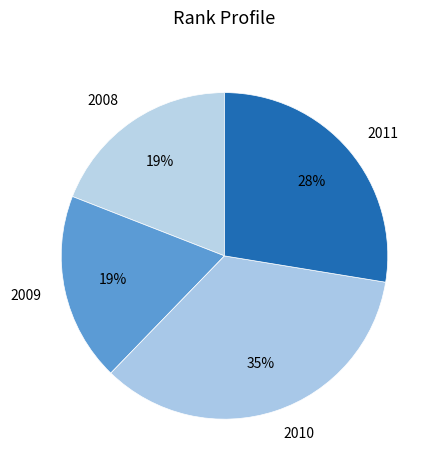

Approximately how many times larger is the value at 2009 compared to 2008?

1.0